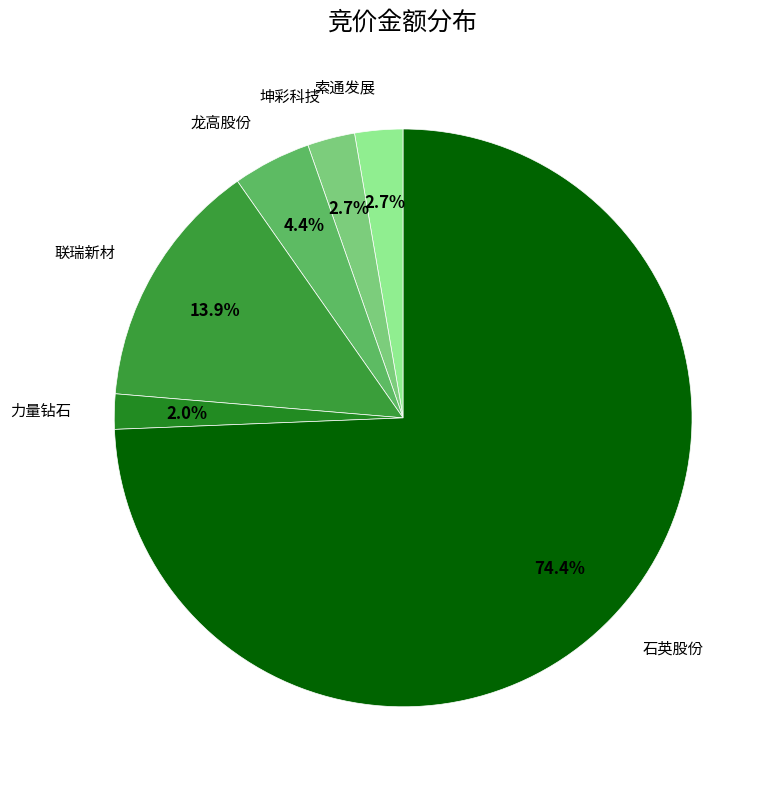

Count the number of slices in the pie.

6